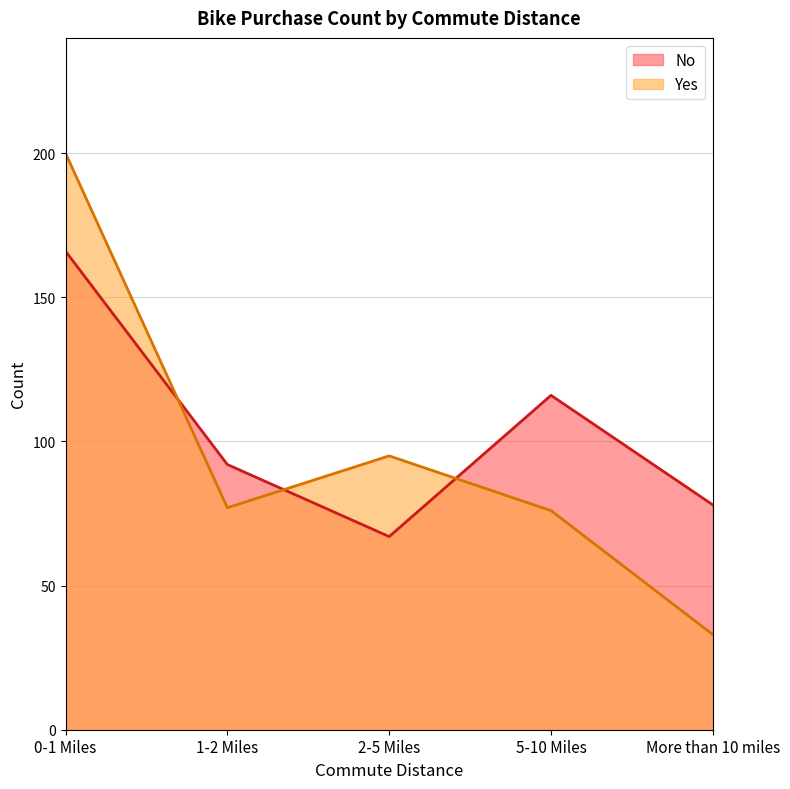

True or false: Yes and No intersect in this chart.

True